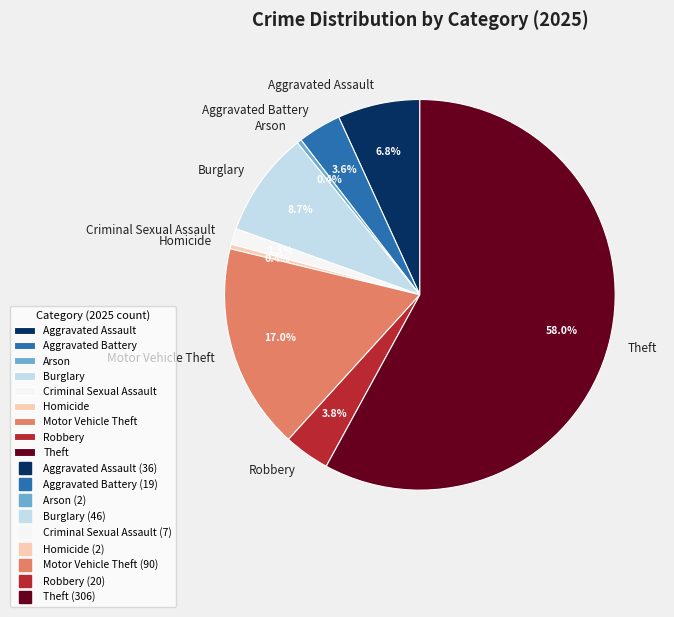

Combined, what portion of the pie is Motor Vehicle Theft and Arson?

17.4%